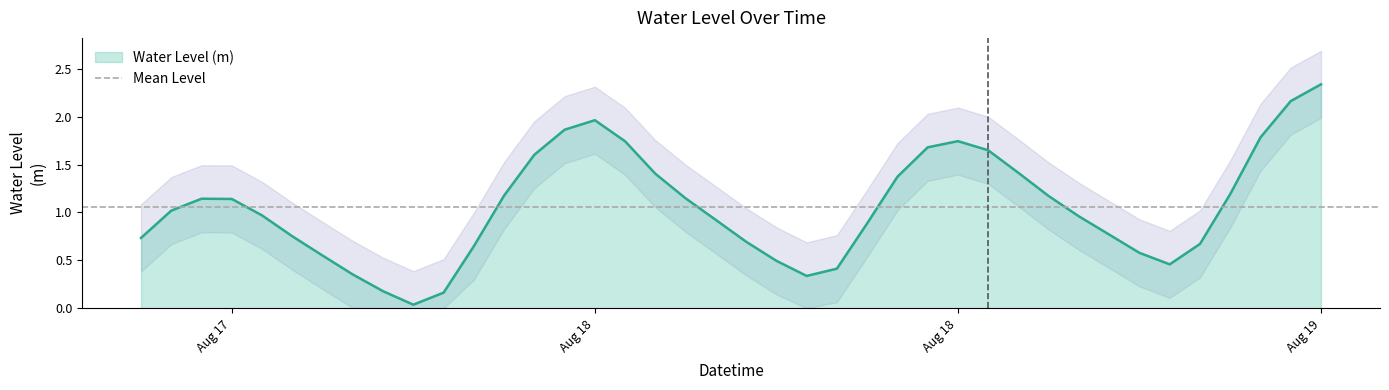

Does the chart have visible grid lines?

No